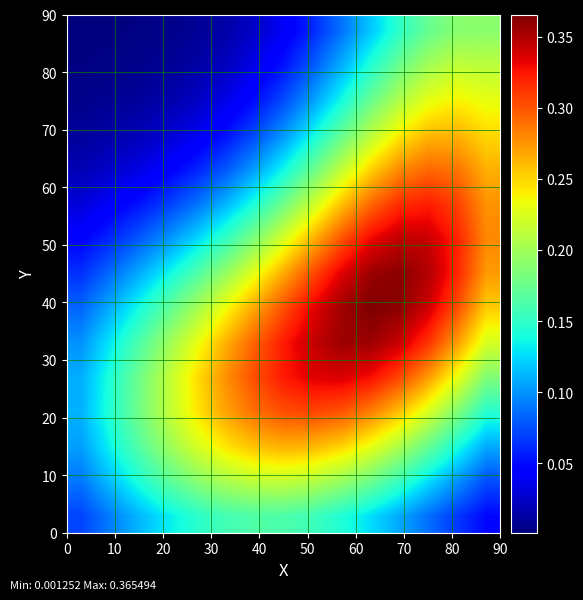

At how many categories does at least one series exceed 0?

15